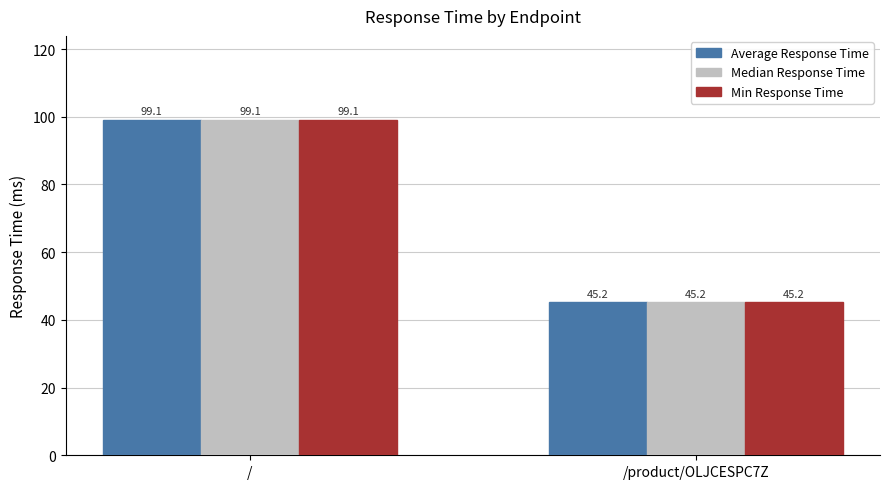

How many values in the Median Response Time series are below 99?

1